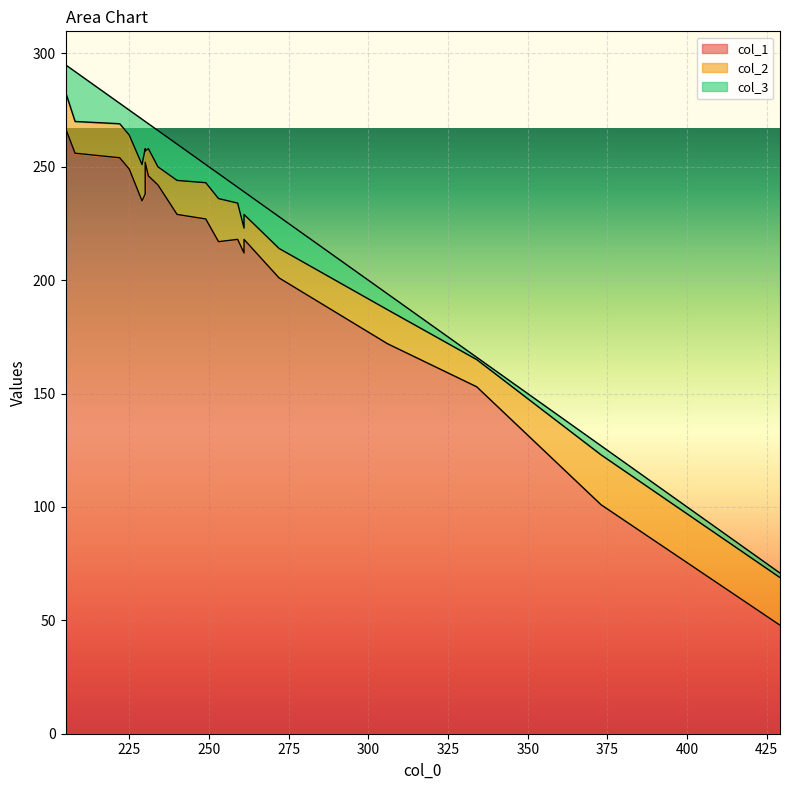

True or false: col_1 and col_2 intersect in this chart.

False